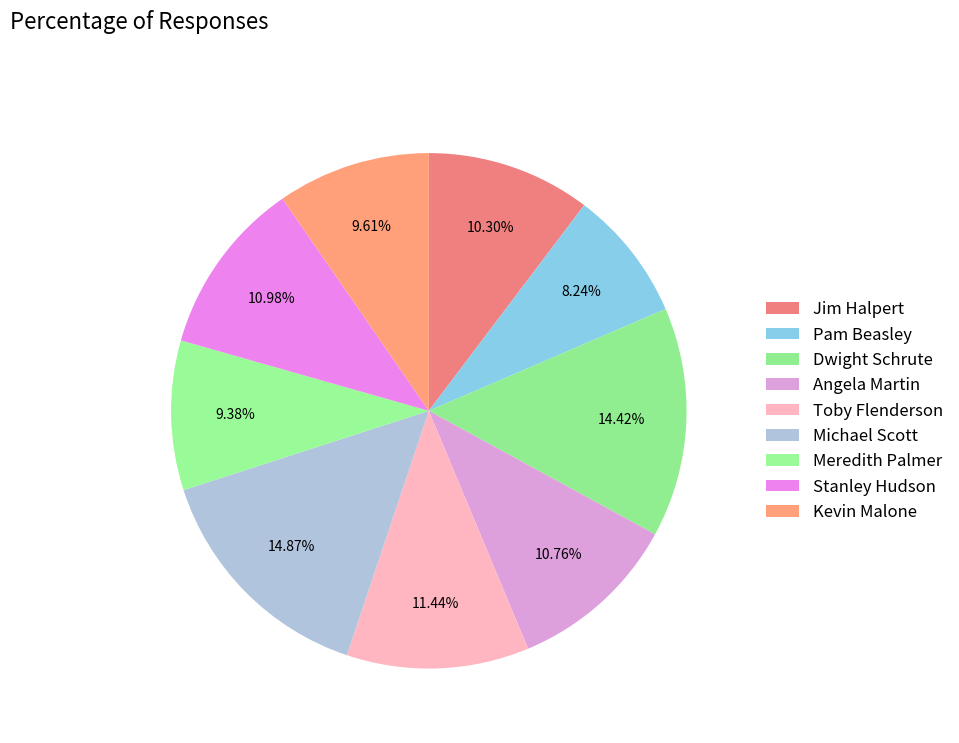

Count the number of slices in the pie.

9